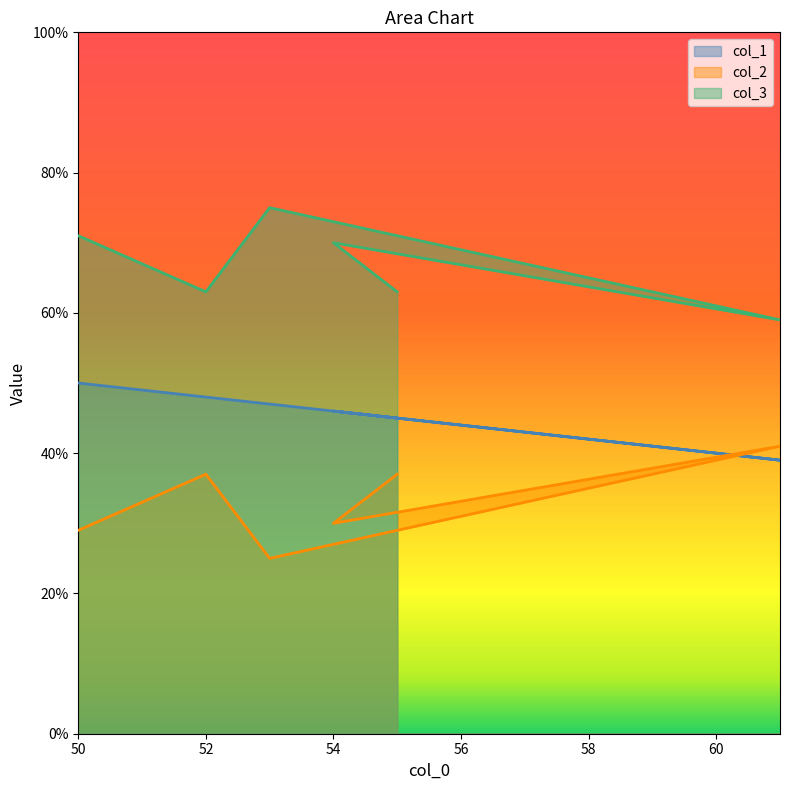

The value of col_2 at 52 is 16. True or false?

False